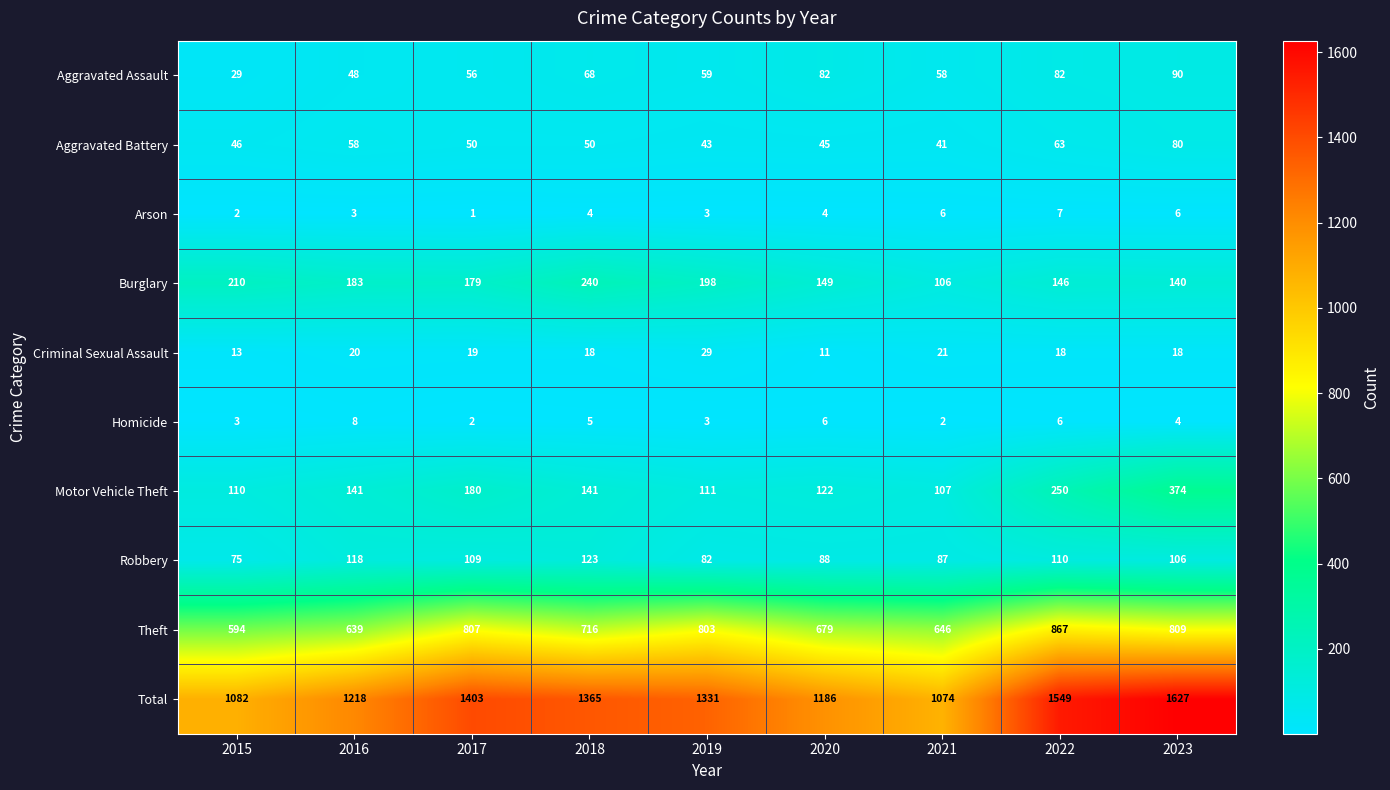

Is it true that Total equals 1403 at 2017?

True